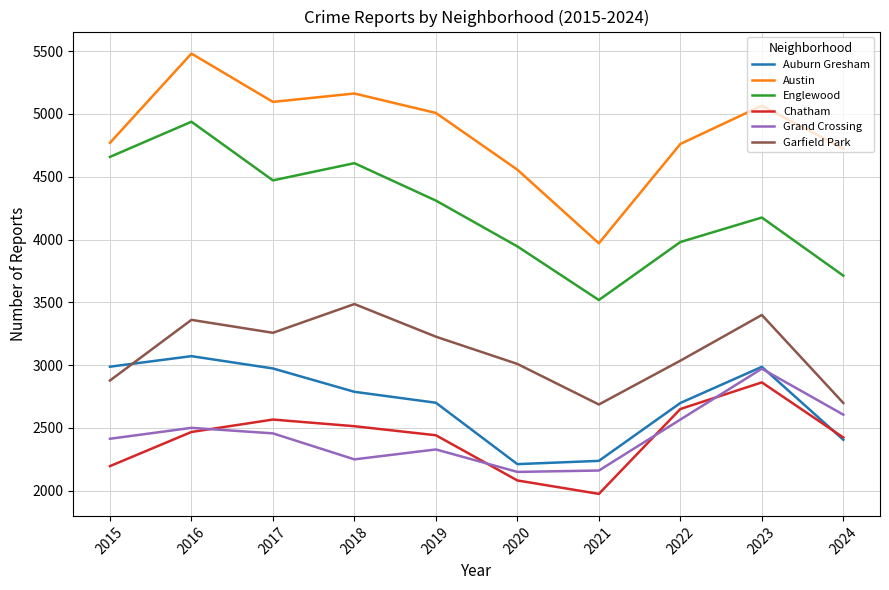

What are all the series names shown in the legend?

Auburn Gresham, Austin, Englewood, Chatham, Grand Crossing, Garfield Park